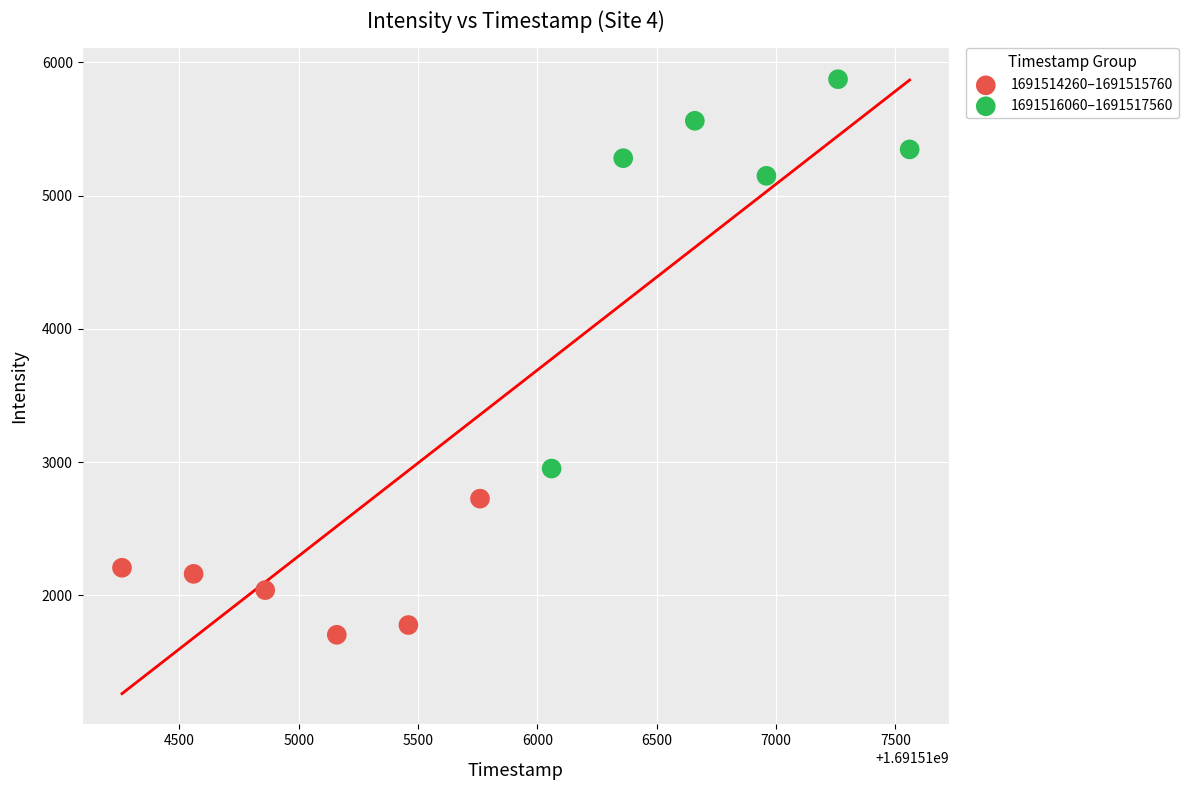

Which series reaches the maximum Y coordinate?

1691516060–1691517560